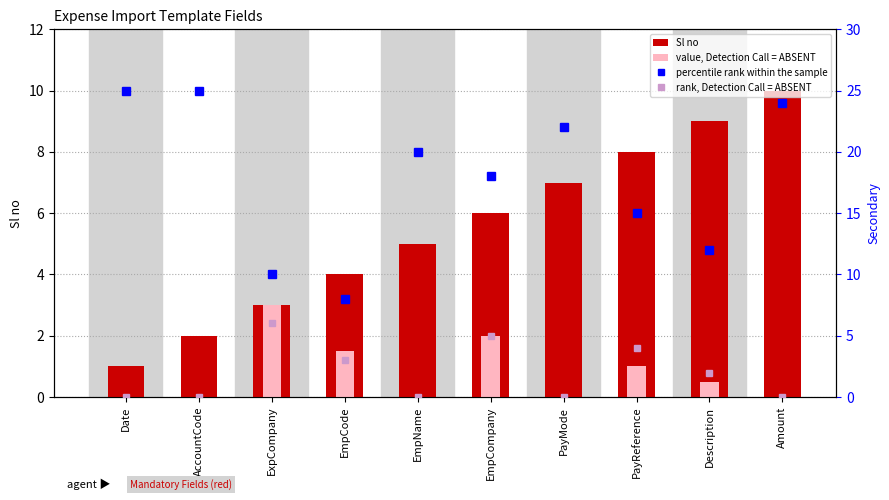

At which label does value, Detection Call = ABSENT reach its minimum?

Date